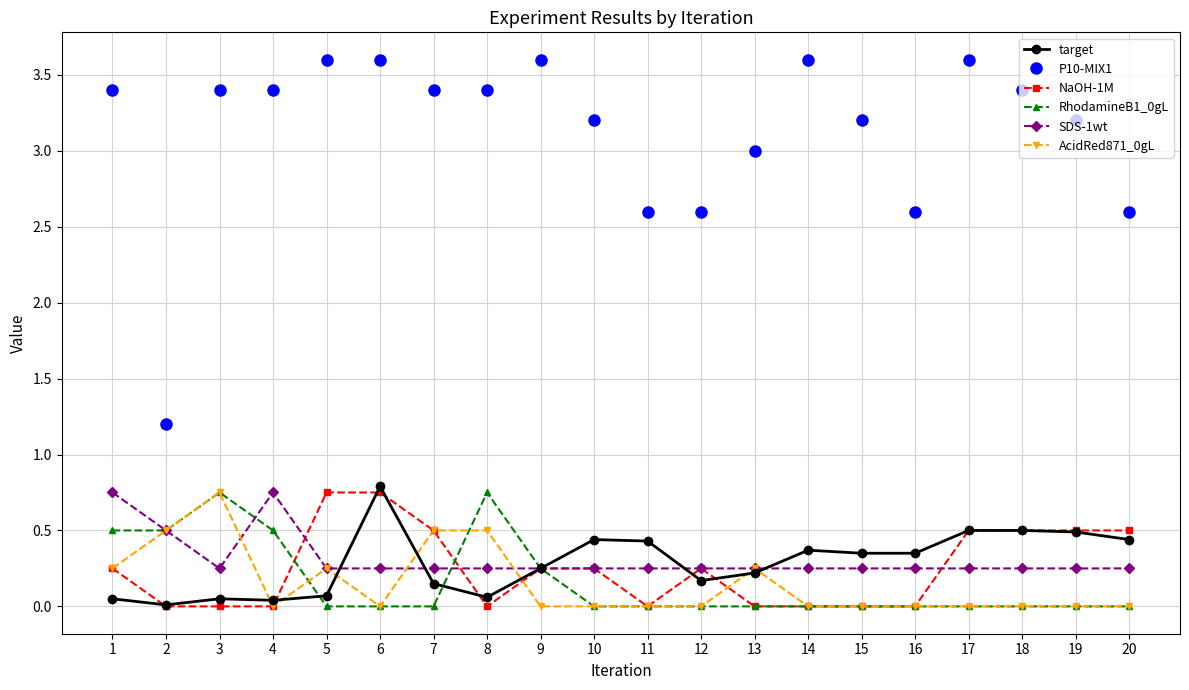

Is the value of AcidRed871_0gL at 19 greater than the value of SDS-1wt at 2?

No